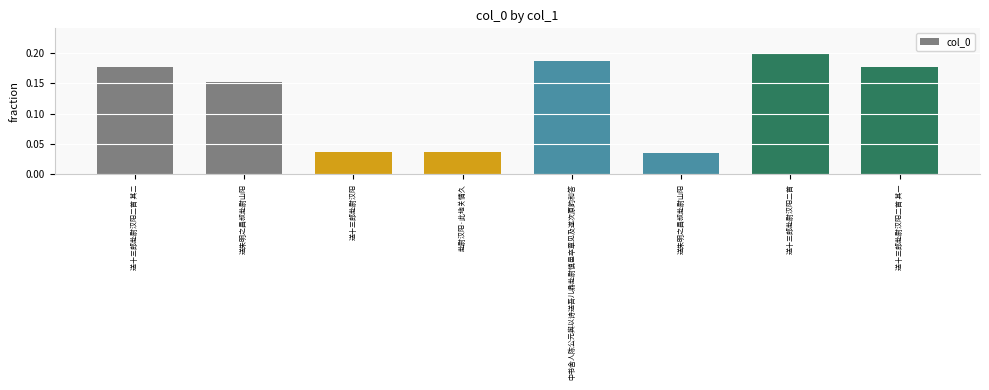

Rank the categories by value from highest to lowest.

送十三郎赴尉汉阳二首, 中书舍人陈公元舆以诗送吾儿鼎赴尉慎邑卒章见及遂次原韵和答, 送十三郎赴尉汉阳二首 其一, 送十三郎赴尉汉阳二首 其二, 送朱明之昌叔赴尉山阳, 赴尉汉阳·此地关情久, 送十三郎赴尉汉阳, 送朱明之昌叔赴尉山阳